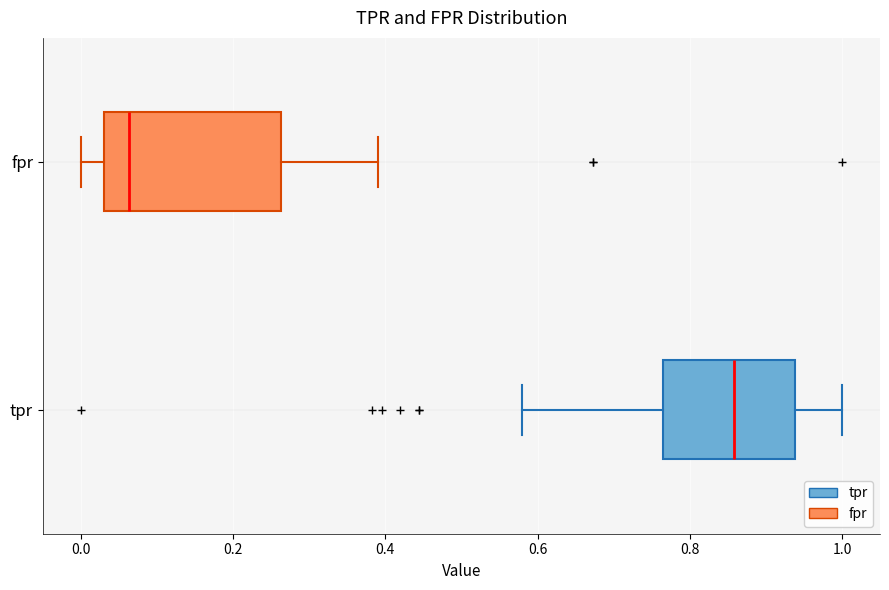

Where does the median line of the box for fpr sit on the x-axis? The values are not printed on the chart, so give them approximately, as read against the axis.

0.06